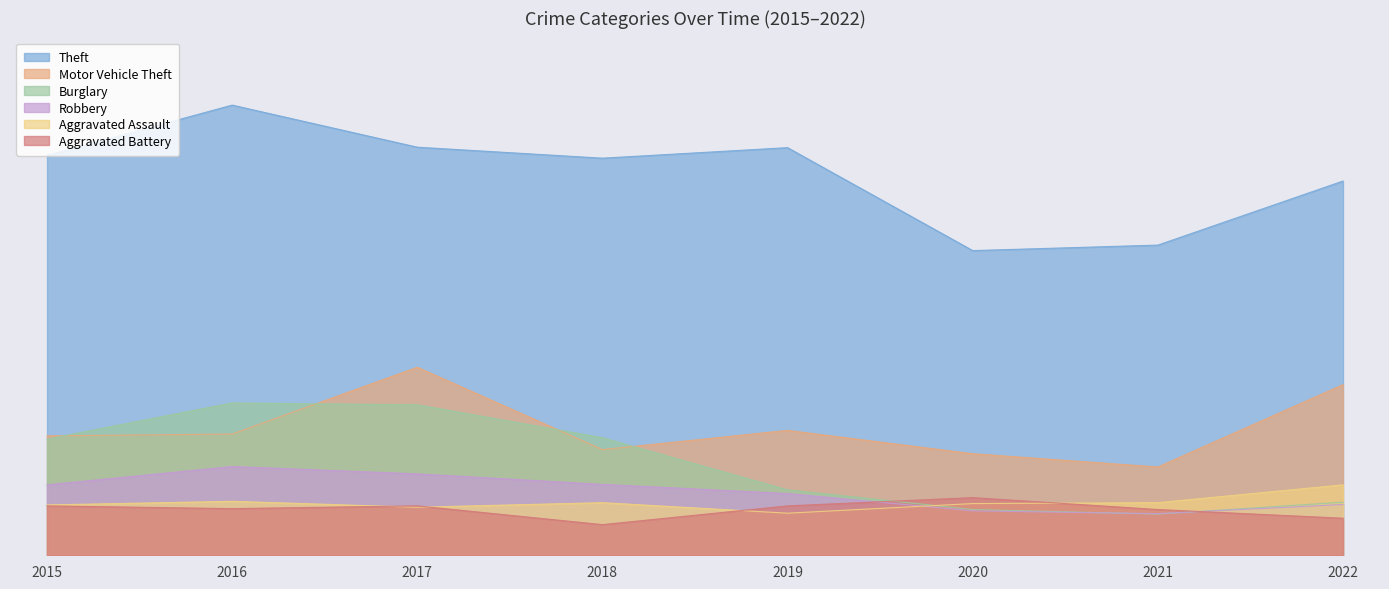

Count the number of categories in the chart.

8